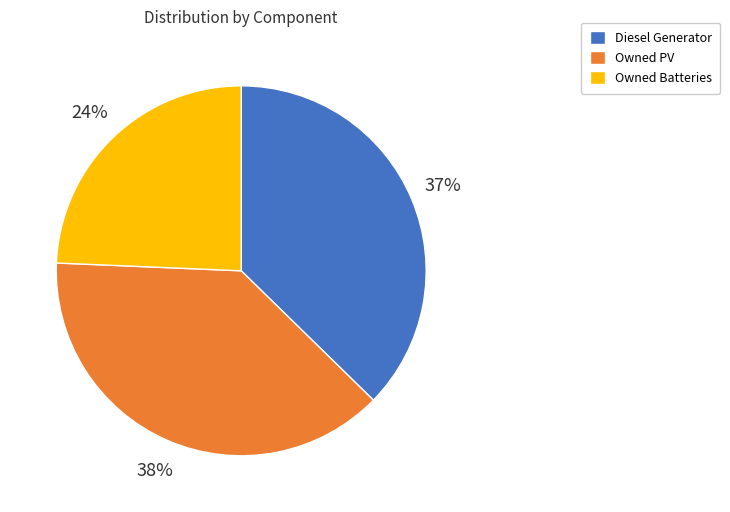

Which category has the biggest portion of the pie?

Owned PV